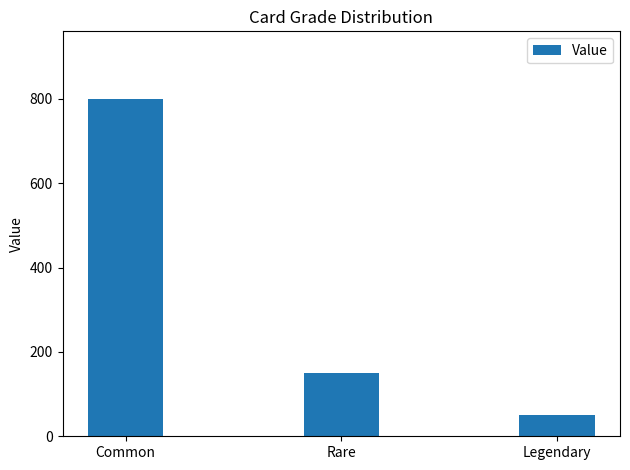

Is it true that the value at Rare is 240?

False